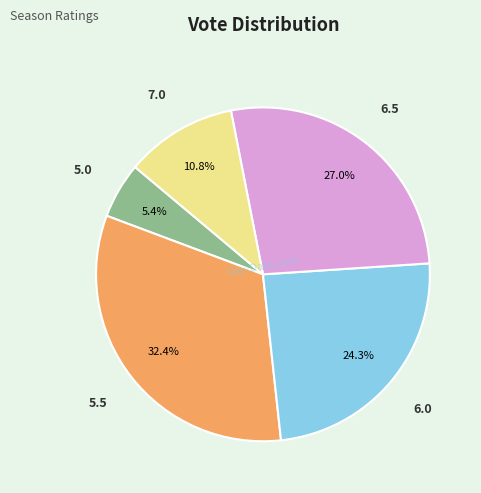

Is there any slice that represents more than half of the pie?

No